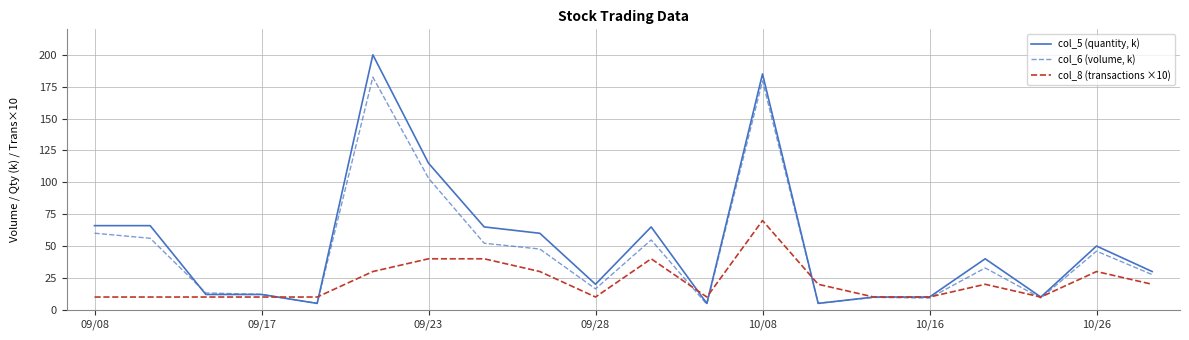

What is the highest value of the col_6 (volume, k) series?

182.5